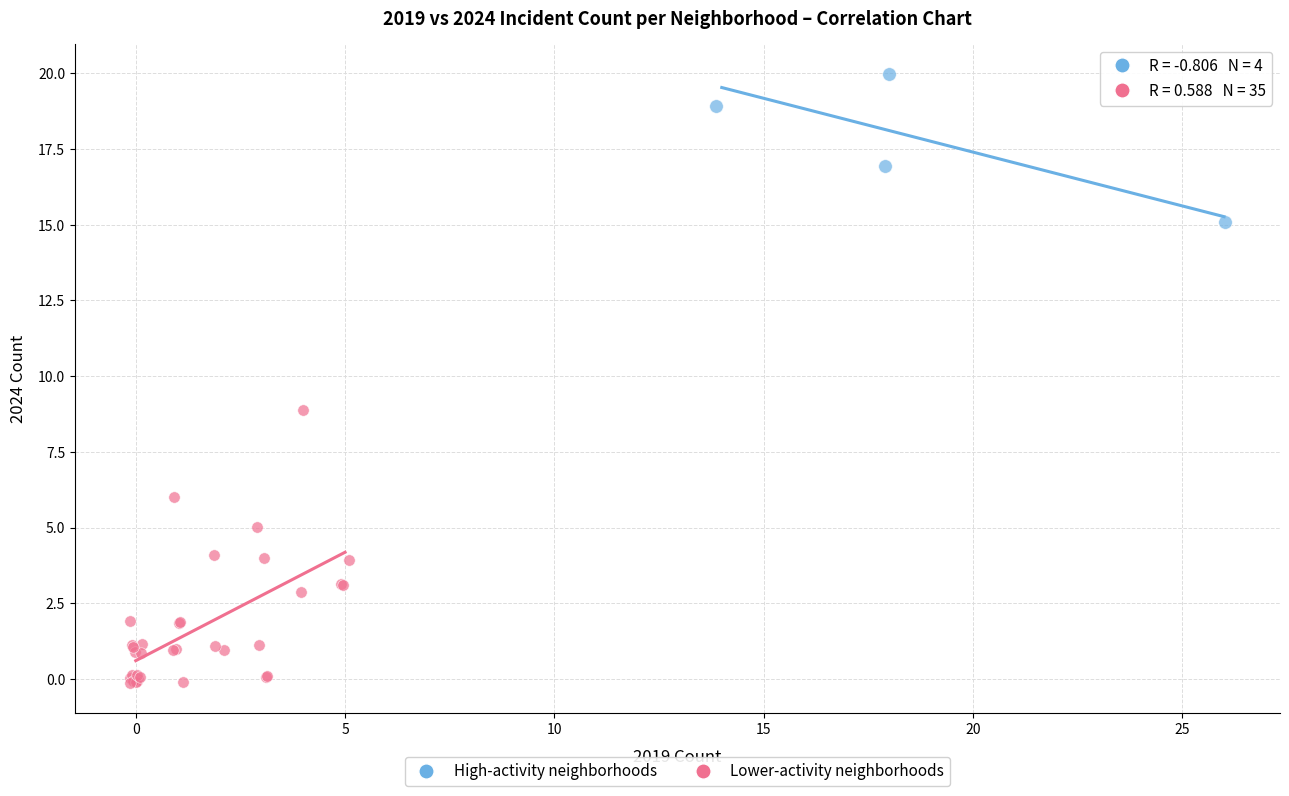

Which series reaches the maximum Y coordinate?

High-activity neighborhoods